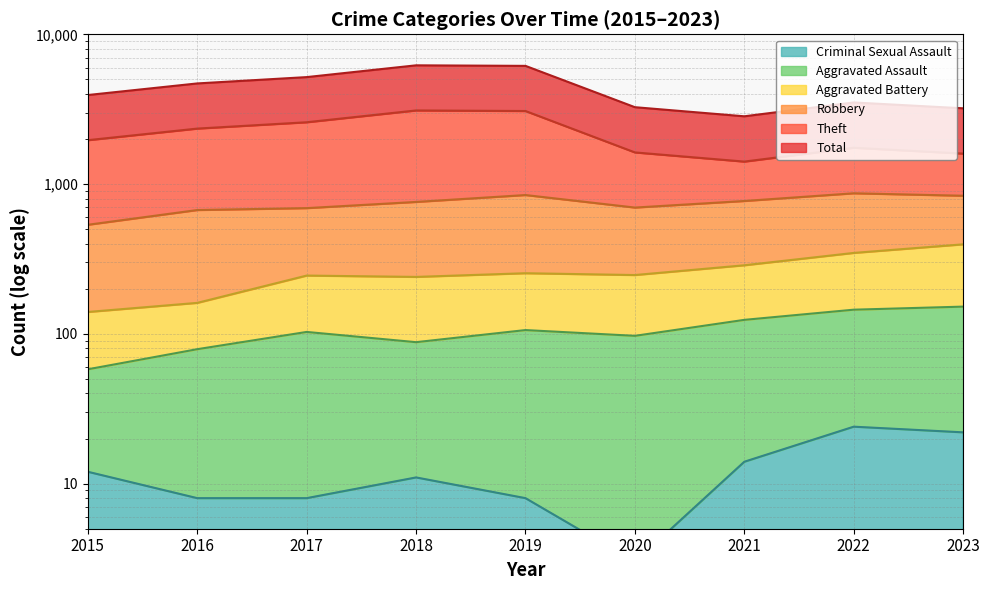

At which category is the sum across all series the highest?

2018